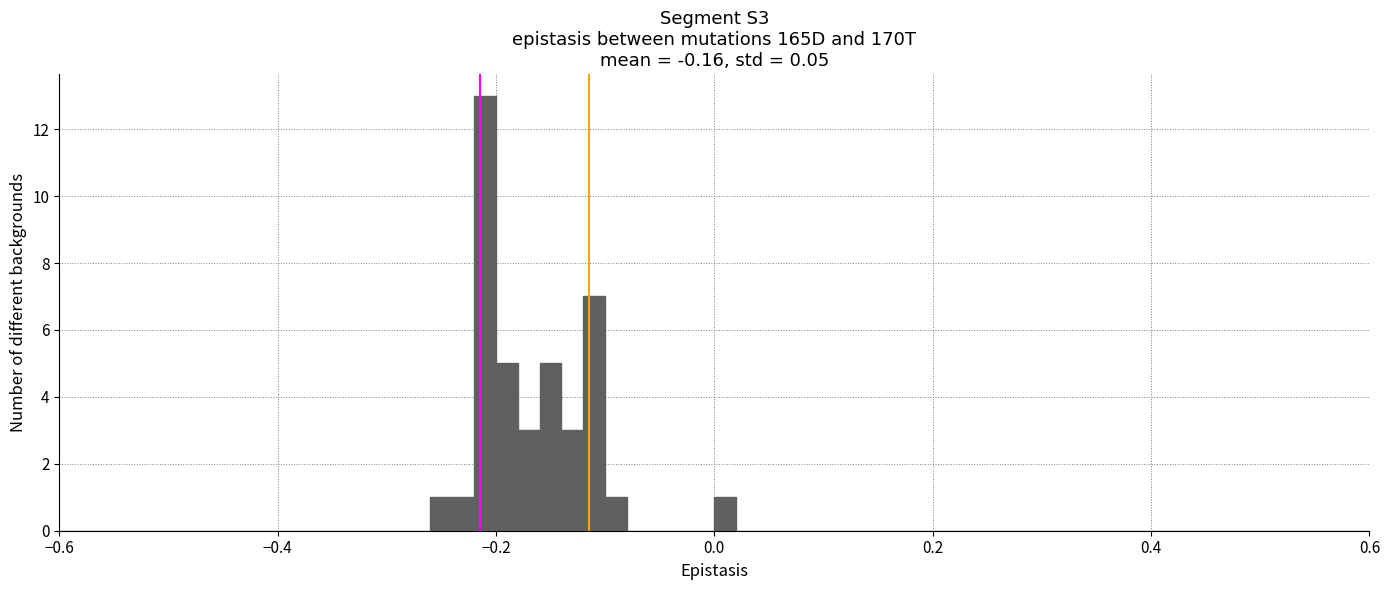

Read against the x-axis, roughly where is the centre of the tallest bar?

-0.20